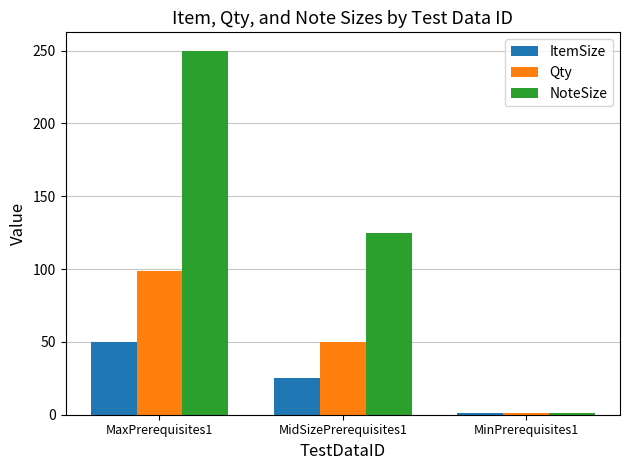

What is the highest value of the Qty series?

99